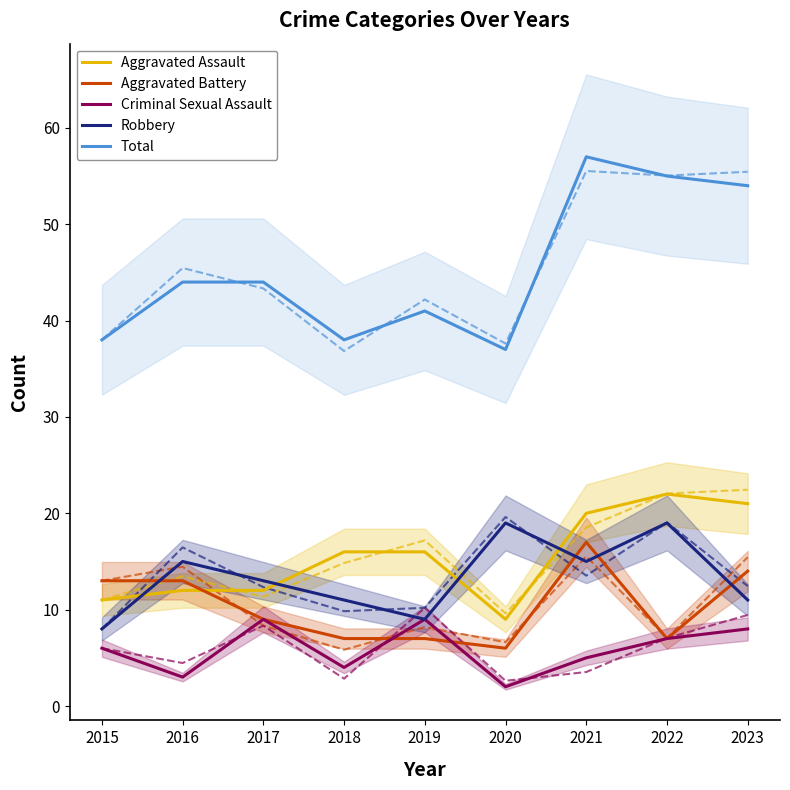

Where is Aggravated Assault nearest to the value 15?

2018